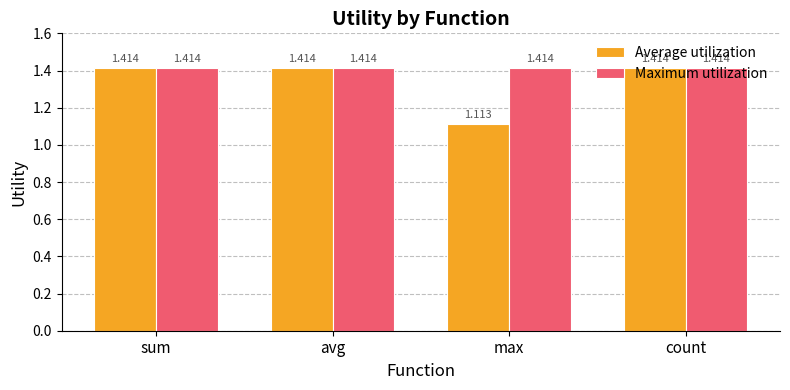

How many bars are there in each group?

2